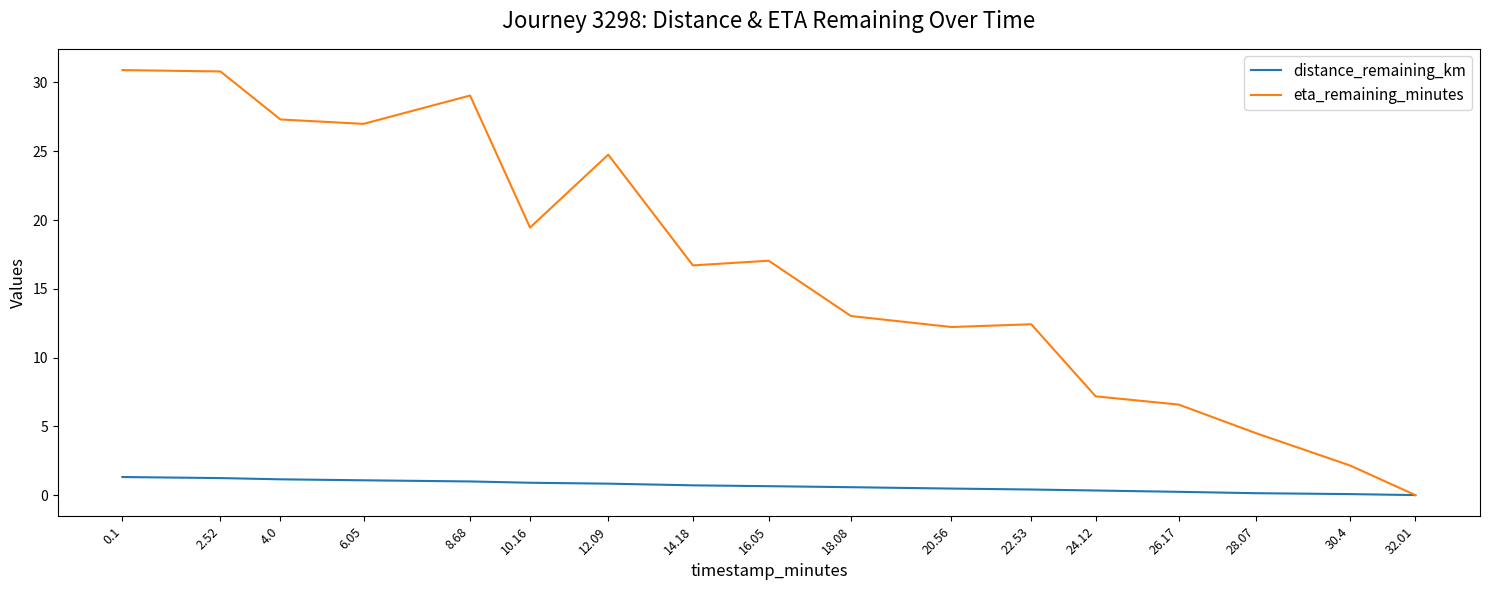

At 12.09, list the series in order from largest to smallest.

eta_remaining_minutes, distance_remaining_km